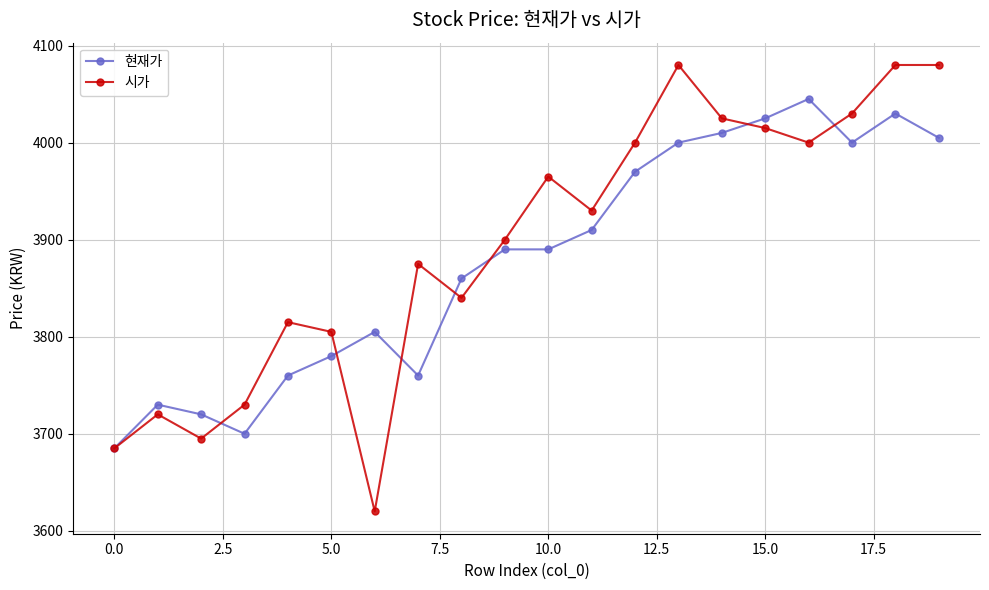

How many data points in 현재가 are less than 3890?

9